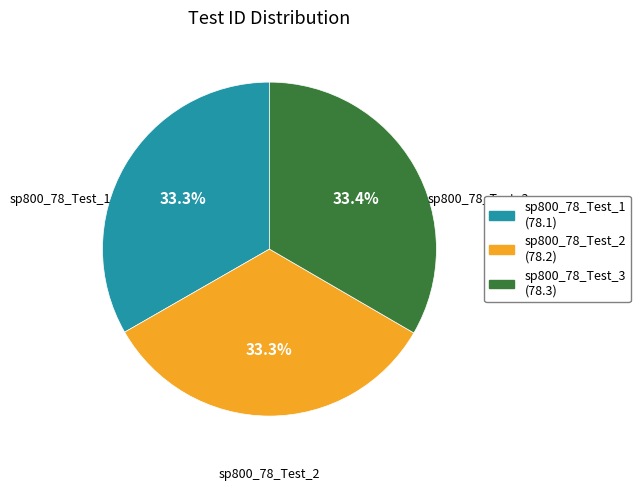

Is the sum of sp800_78_Test_3 and sp800_78_Test_1 greater than half?

Yes